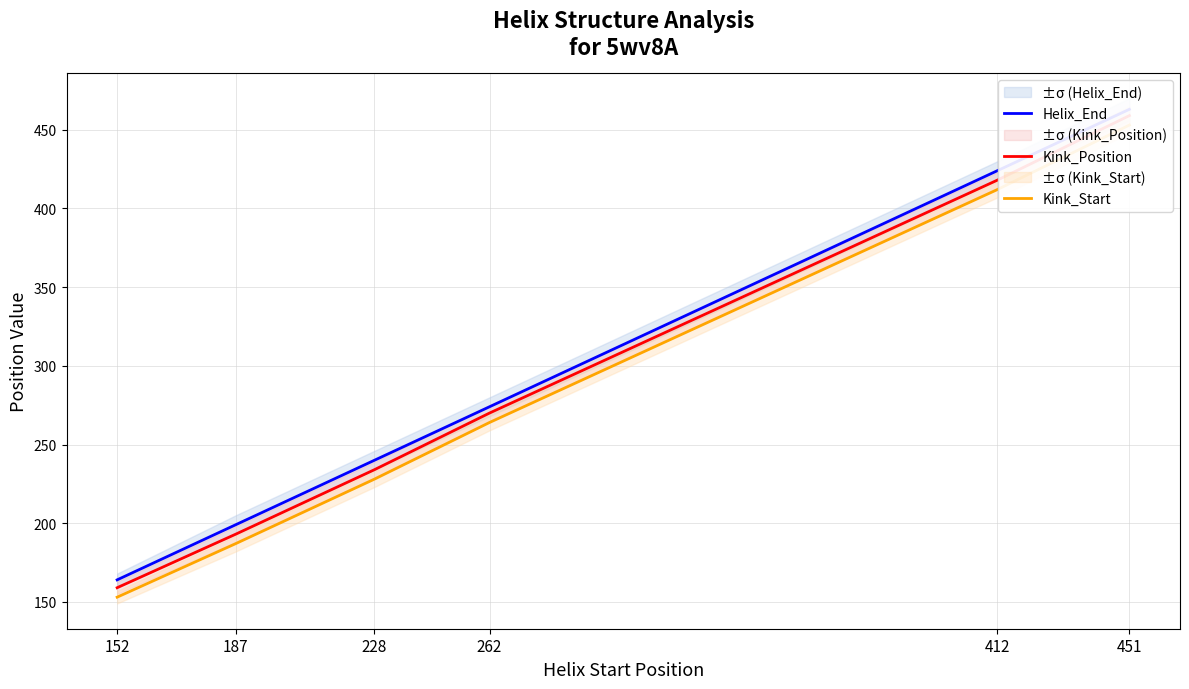

Does the chart have visible grid lines?

Yes